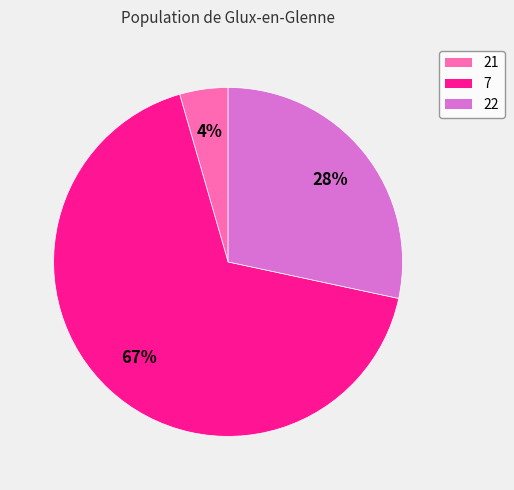

To the nearest percent, what is the combined percentage of 21 and 7?

72%